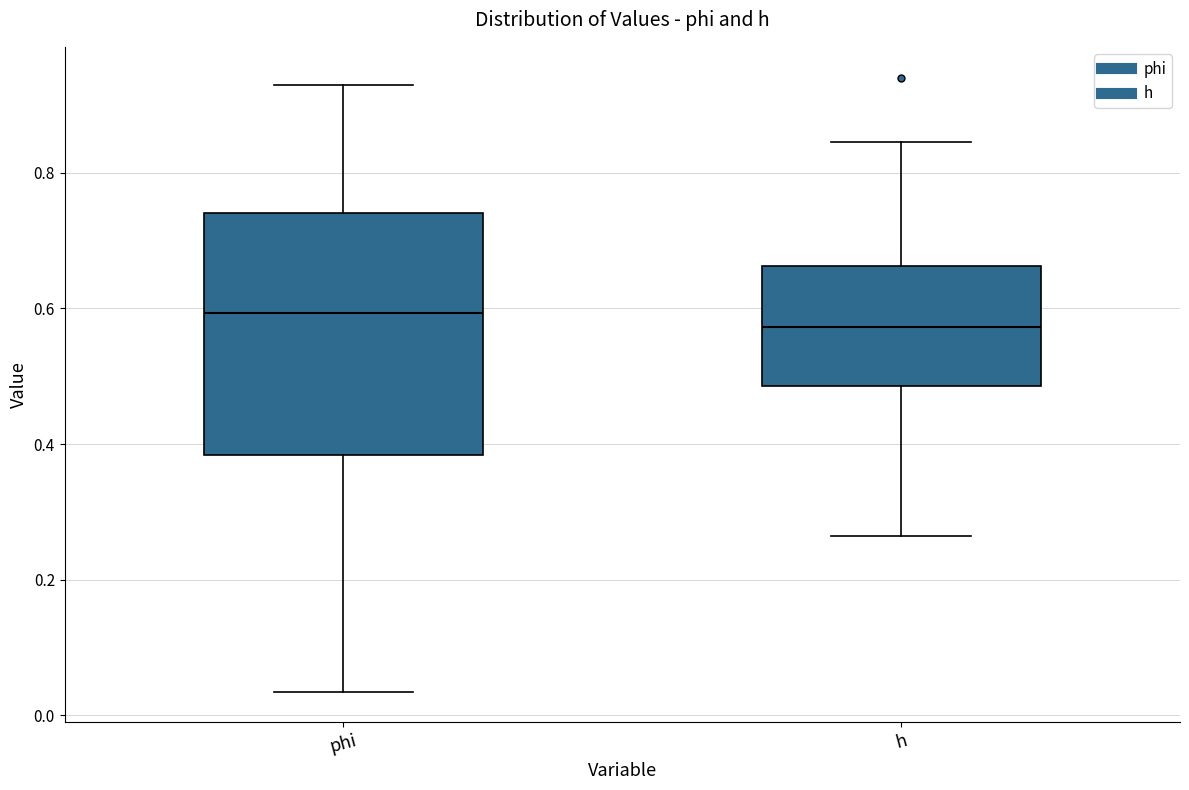

Which box is the tallest, from its lower edge to its upper edge?

phi